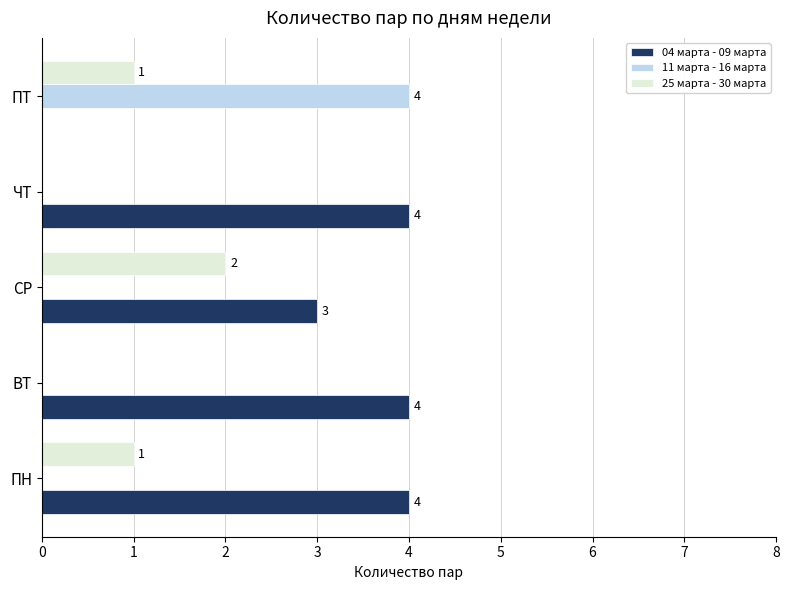

Which category has the highest value in the 25 марта - 30 марта series?

СР